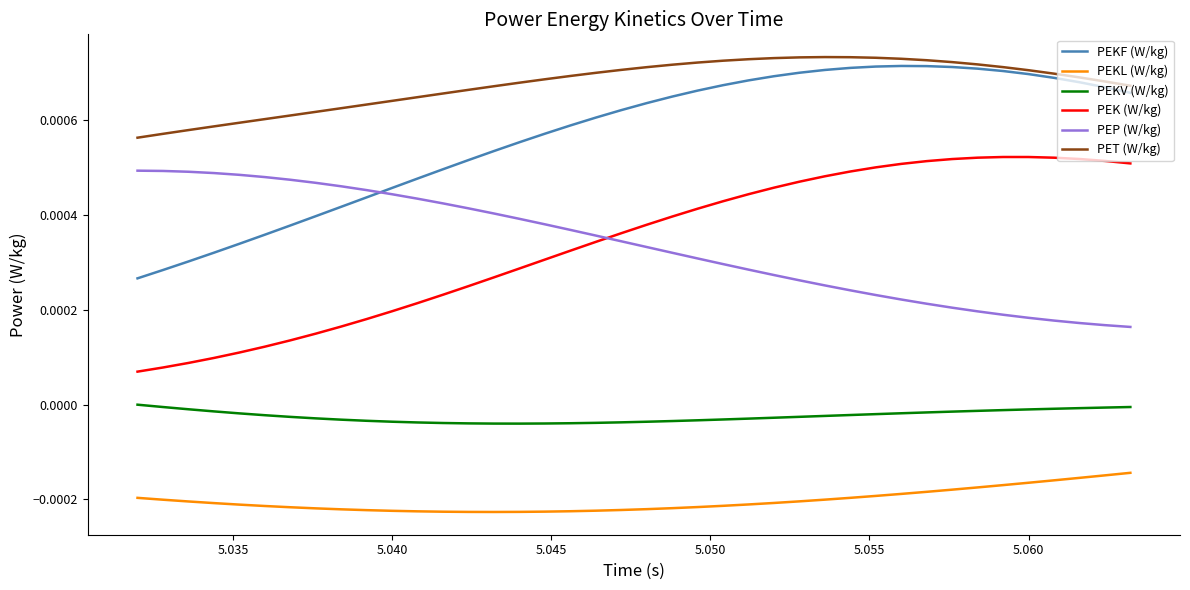

True or false: PEKL (W/kg) and PEK (W/kg) intersect in this chart.

False